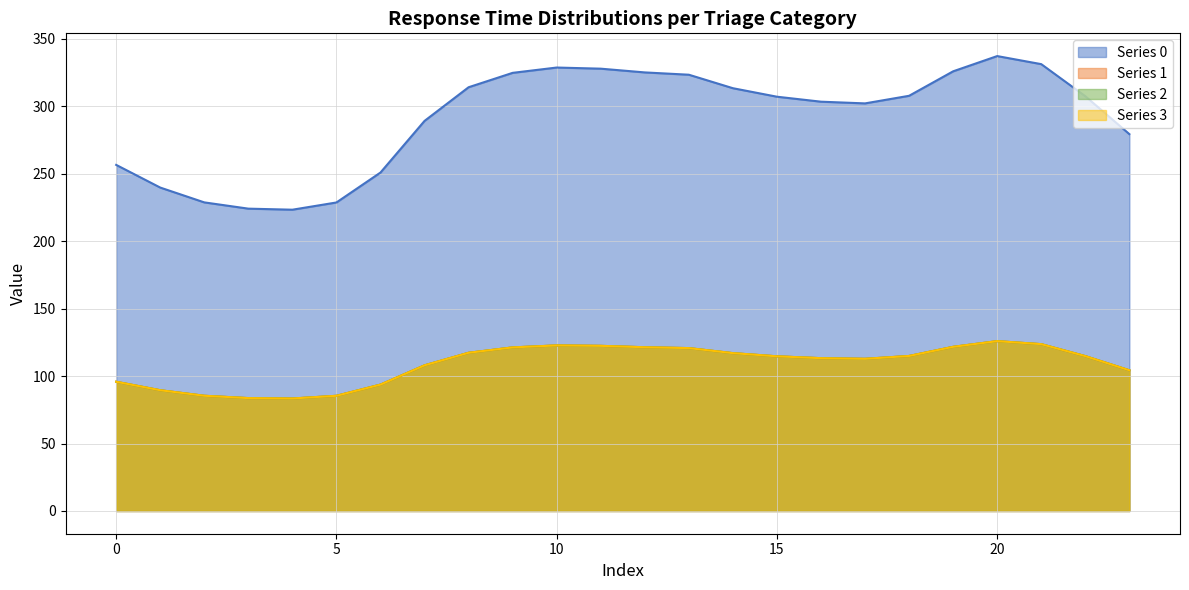

Rank the series by their maximum value, from highest to lowest.

Series 0, Series 1, Series 2, Series 3